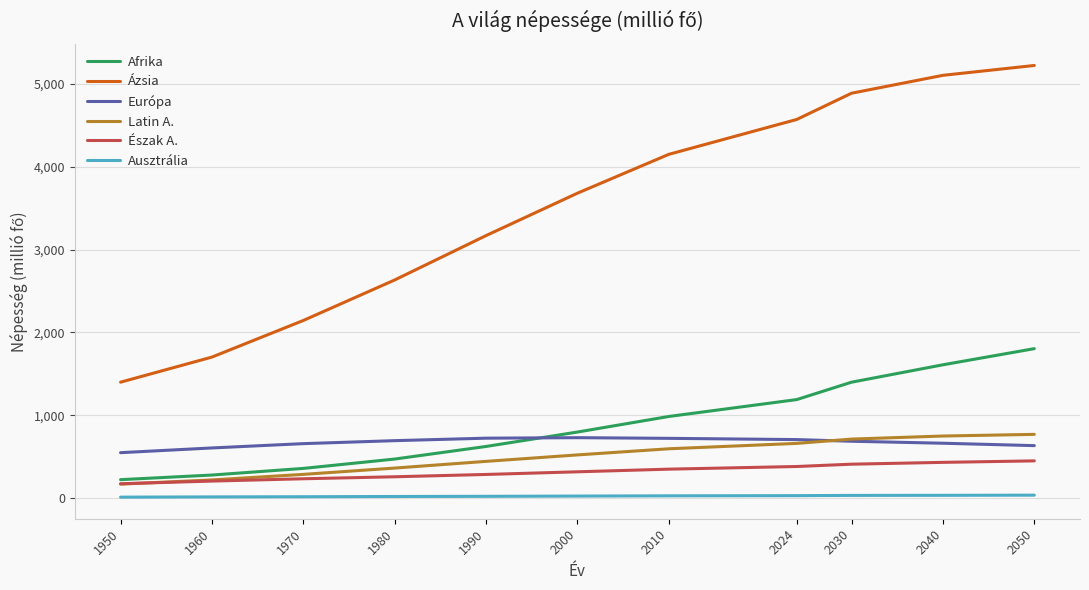

At which label is Ázsia closest to 3310?

1990